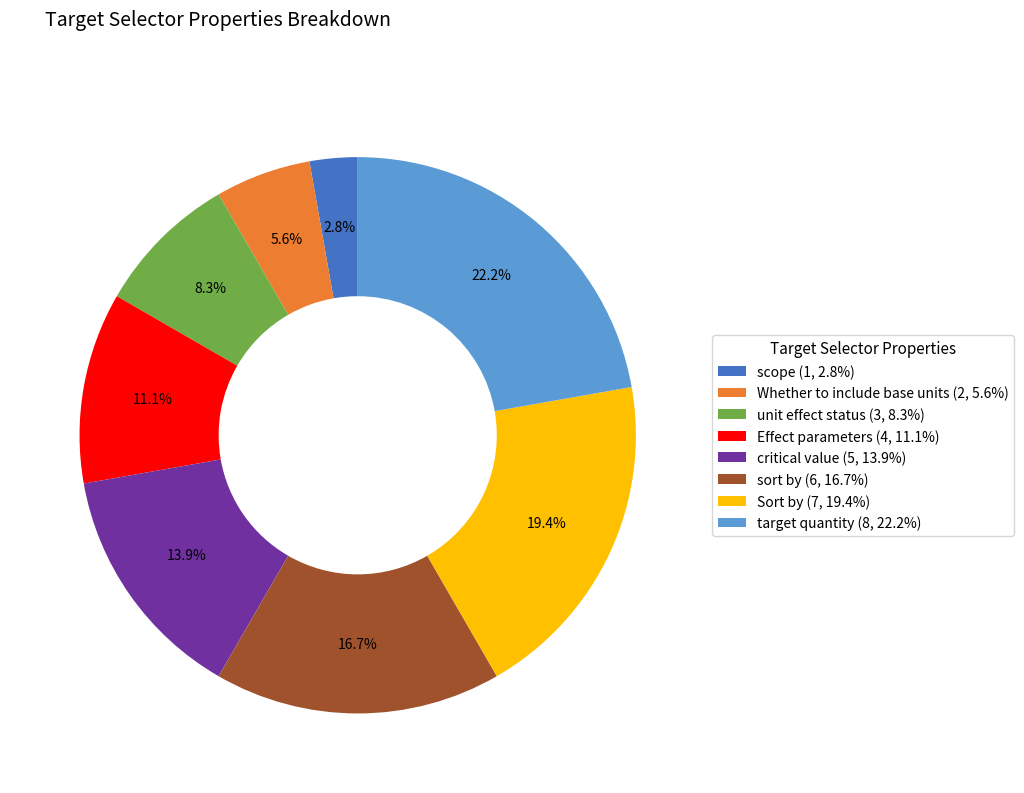

The target quantity slice represents 29% of the pie. True or false?

False